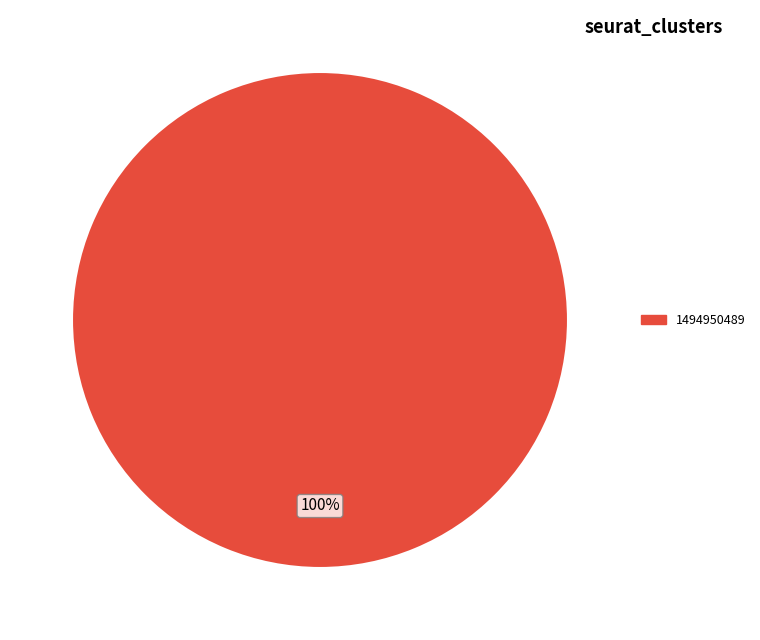

Is there any slice that represents more than half of the pie?

Yes